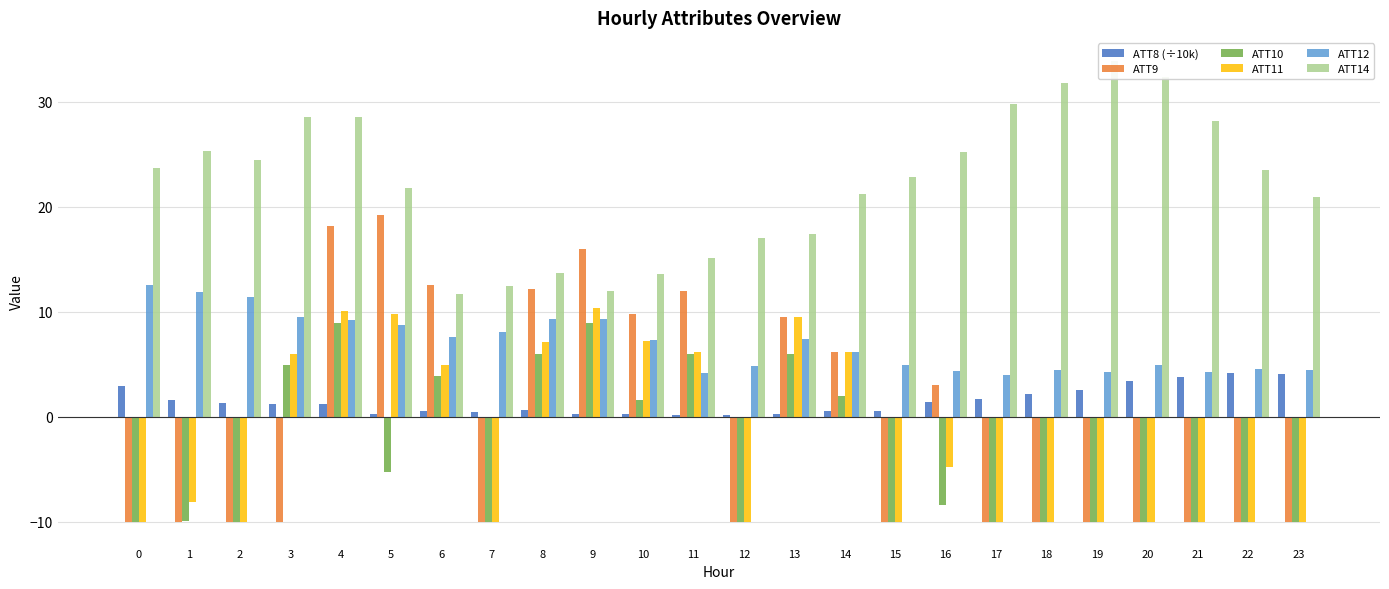

What is the highest value of the ATT9 series?

19.2